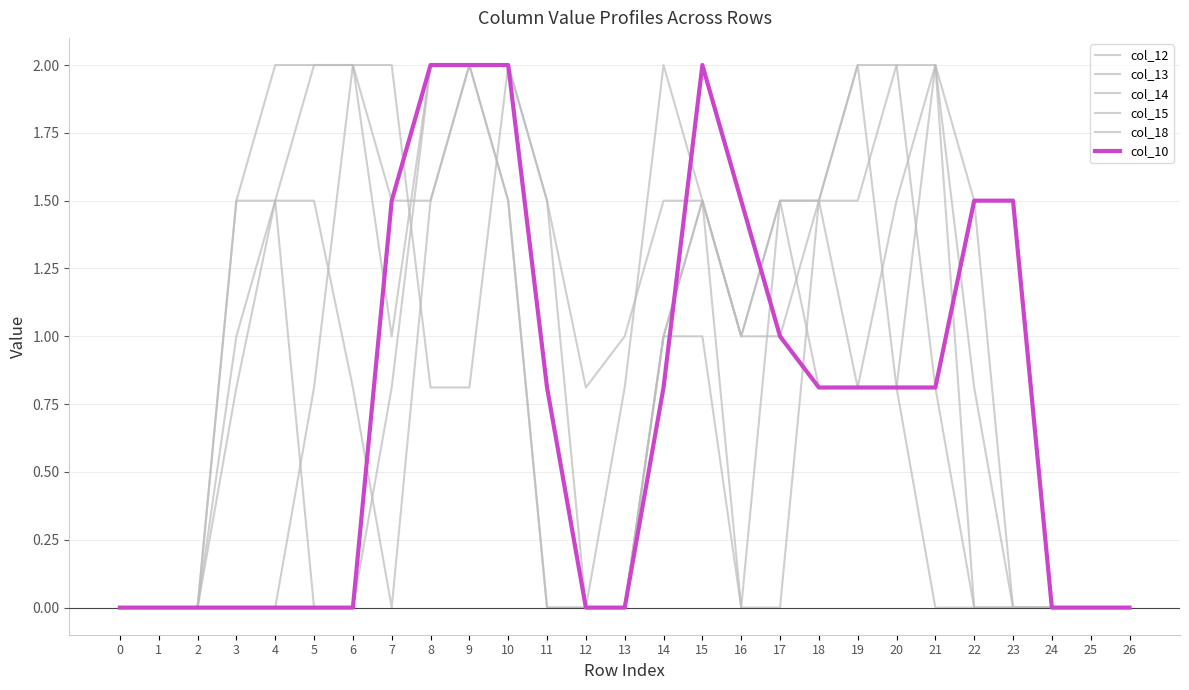

How many lines are shown in the chart?

6